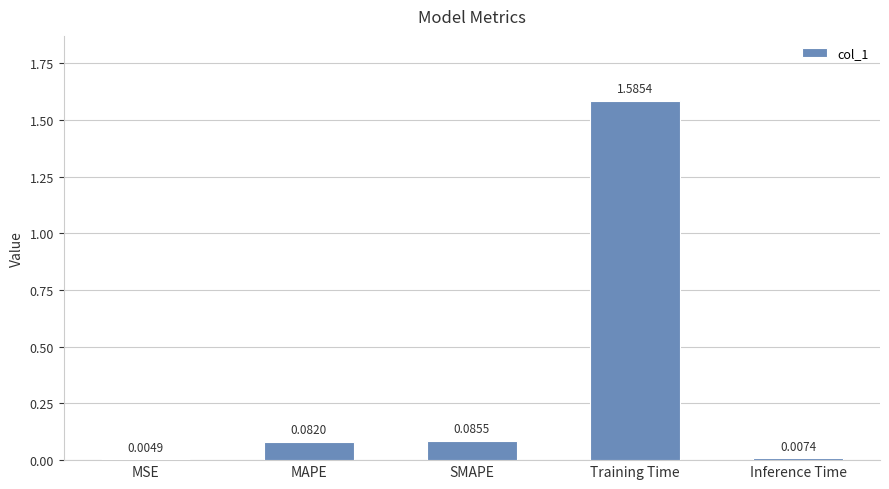

At which label is the value closest to 0?

MSE